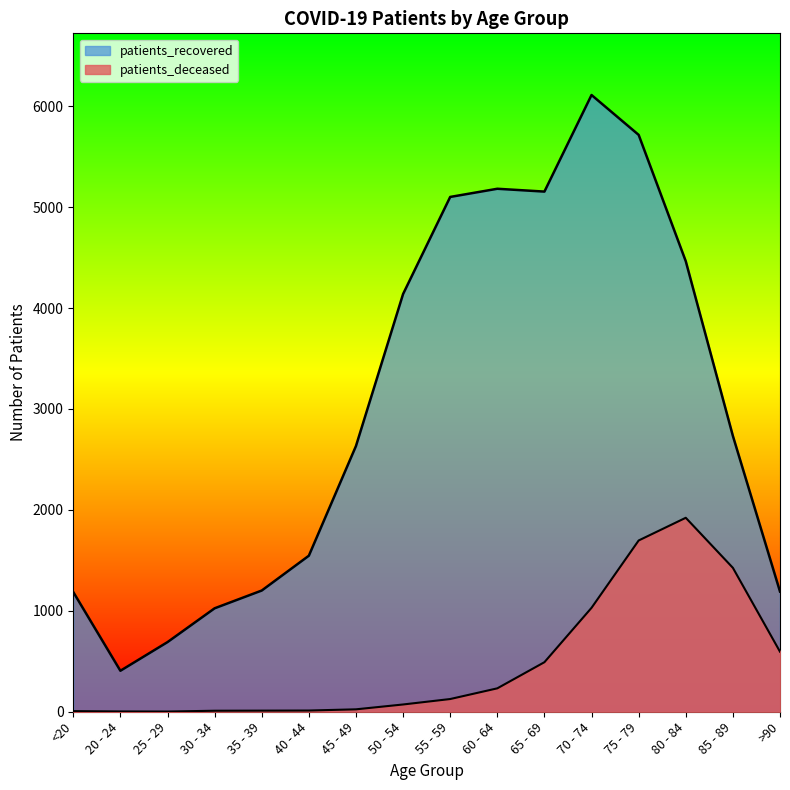

True or false: patients_recovered and patients_deceased cross at least once.

False